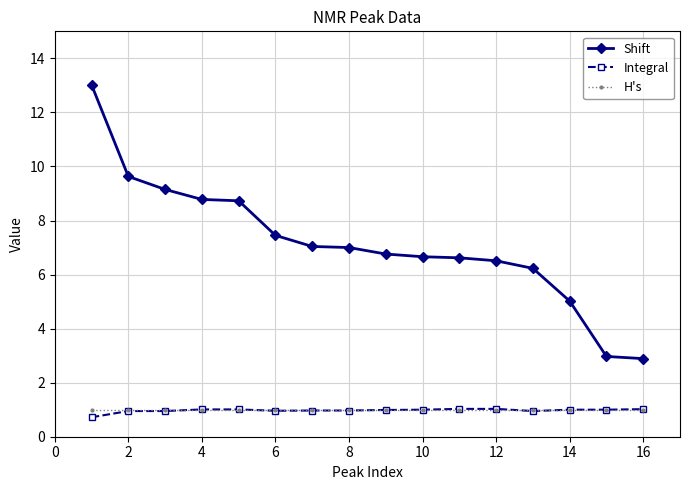

Which series has the largest range (max minus min)?

Shift